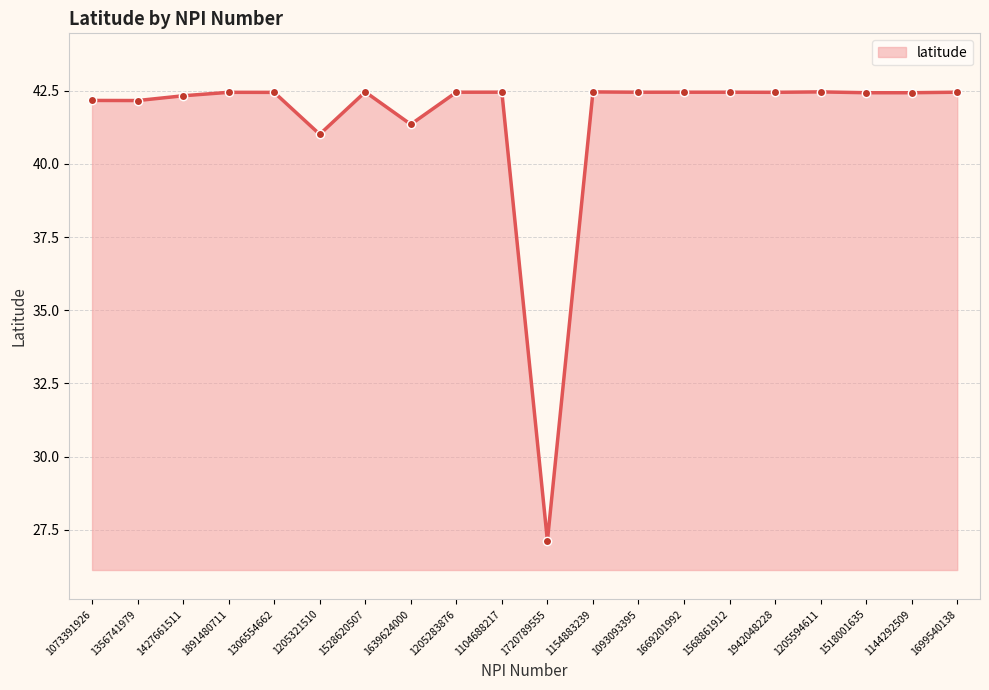

What is the change in value from 1720789555 to 1942048228?

+15.3